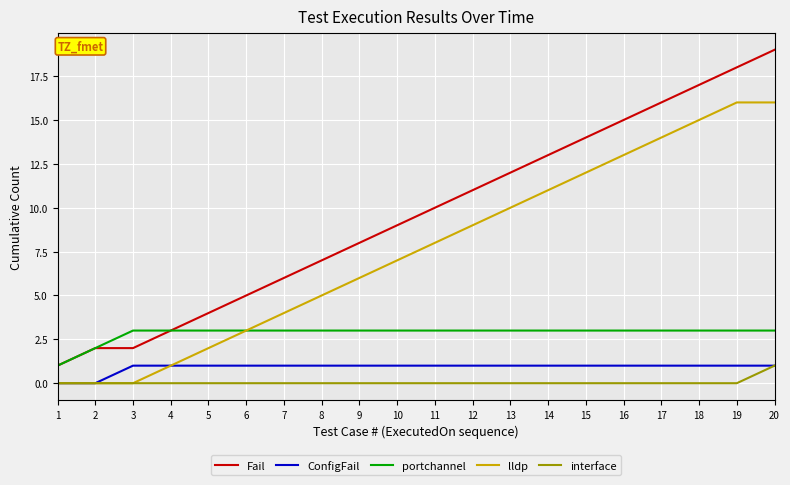

What is the sum of the lldp values at 15 and 5?

14